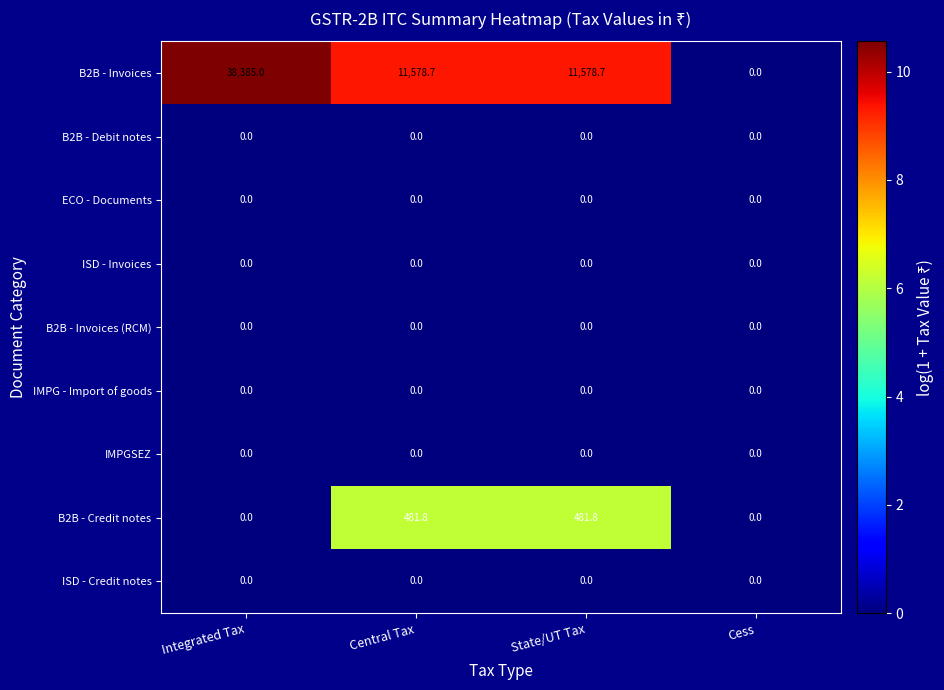

Count the number of data series in this chart.

9